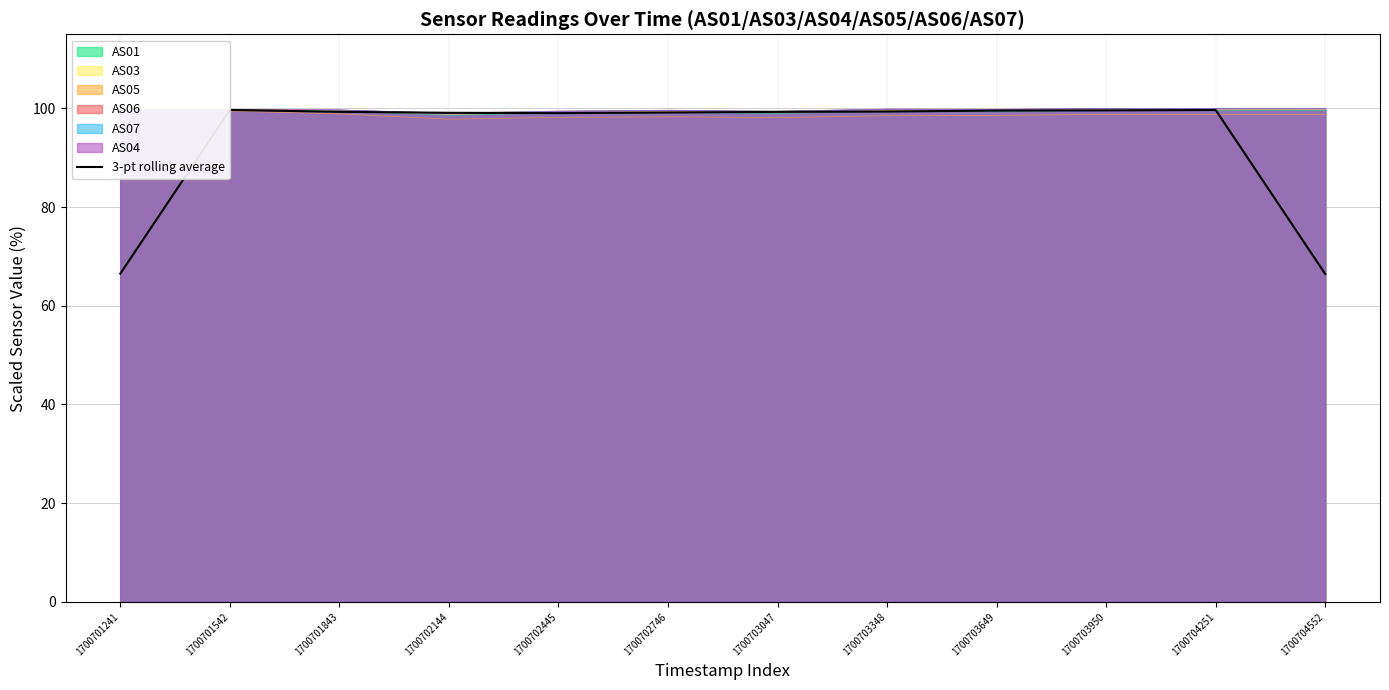

Reading right to left, transcribe all the data shown in this chart.

66.4	99.7	99.6	99.5	99.4	99.3	99.2	99.0	99.1	99.3	99.7	66.5